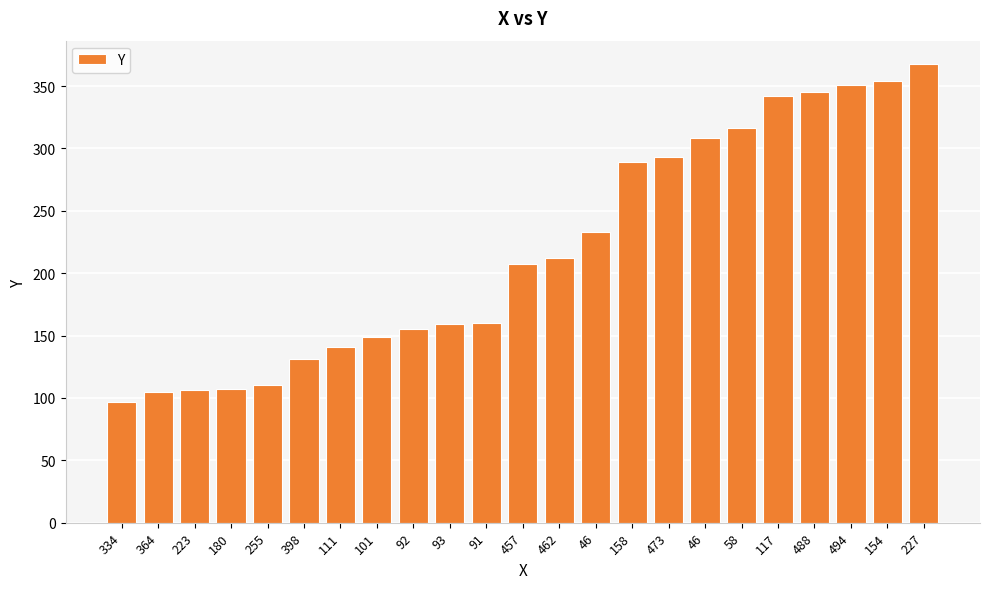

Are the bars grouped side by side (vs. stacked)?

No